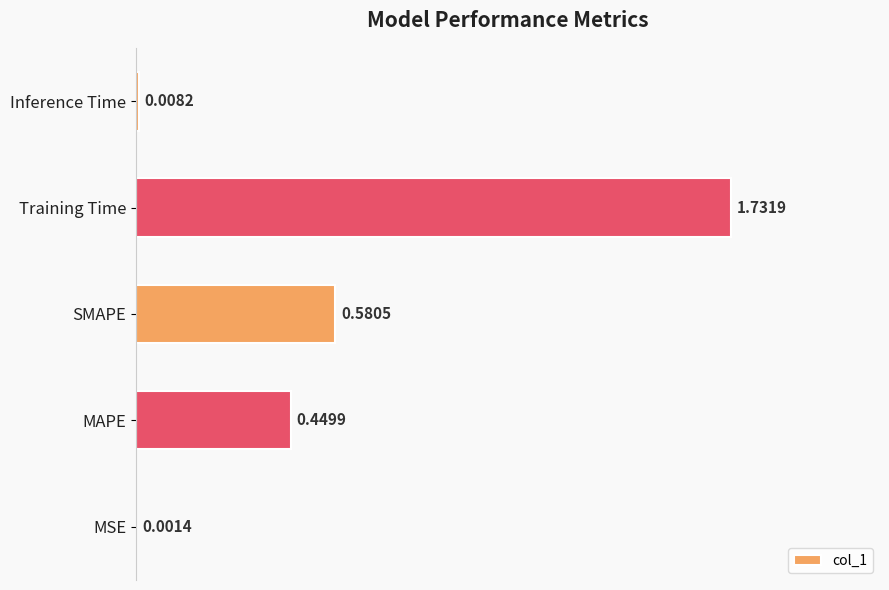

Are the bars horizontal?

Yes